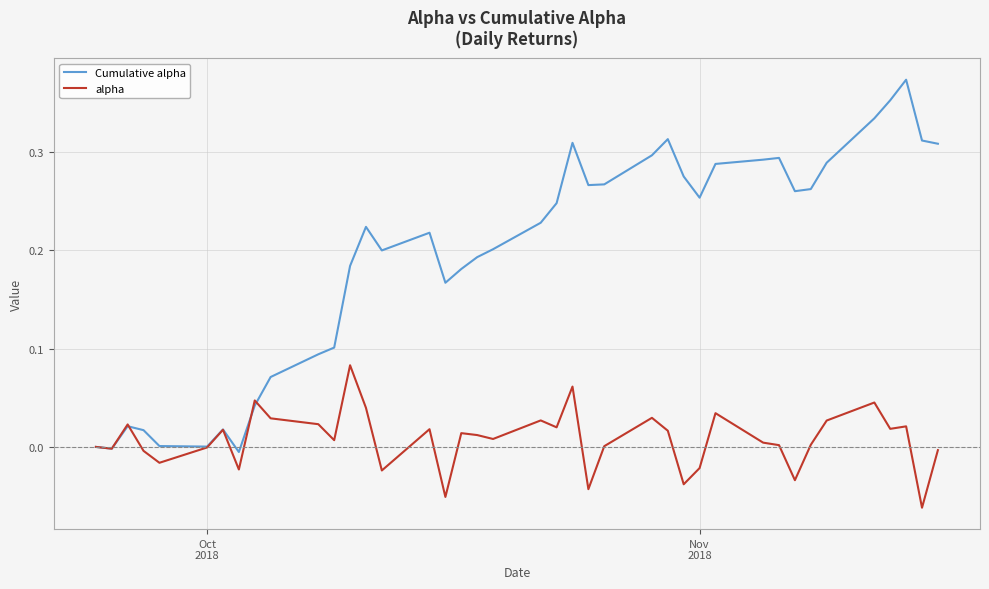

Rank the series by their maximum value, from highest to lowest.

Cumulative alpha, alpha